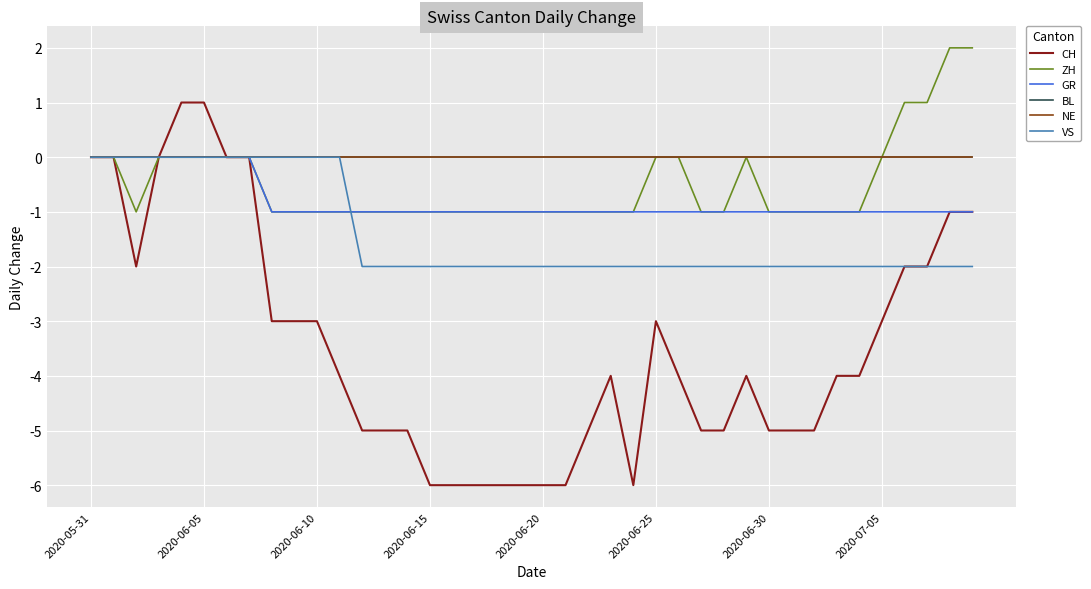

What is the smallest value displayed?

-6